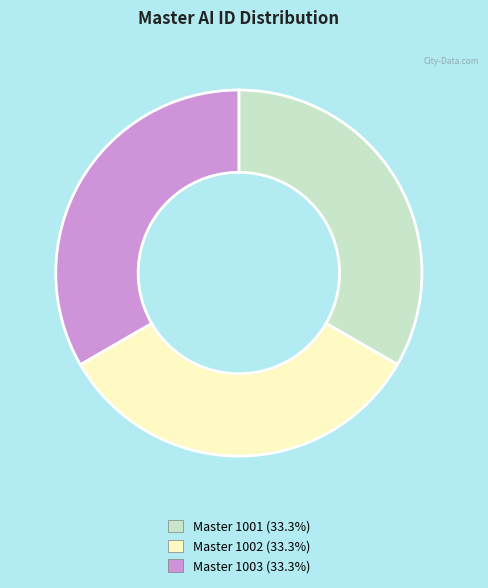

Is there any slice that represents more than half of the pie?

No